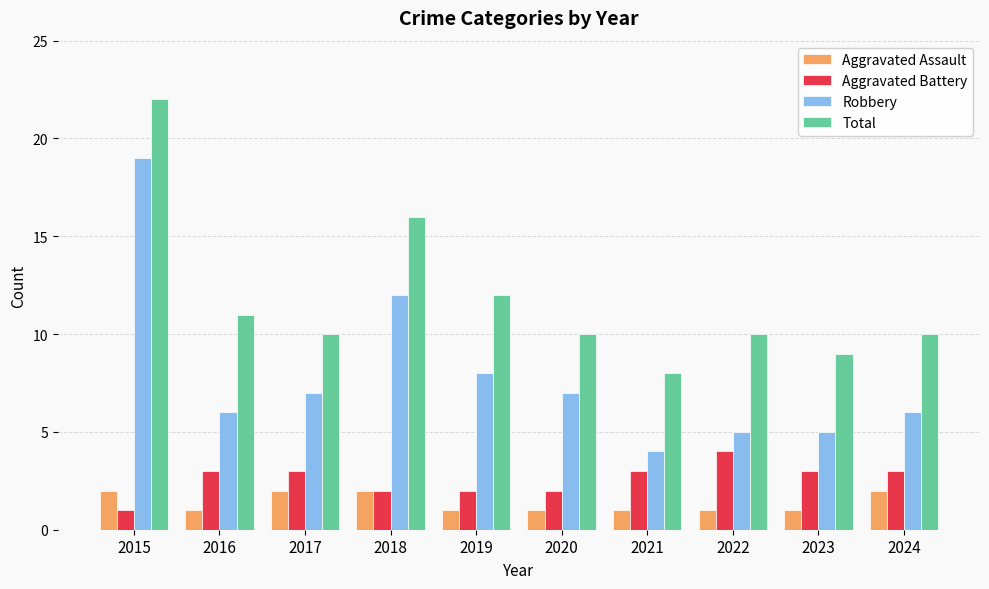

What is the highest value of the Aggravated Battery series?

4